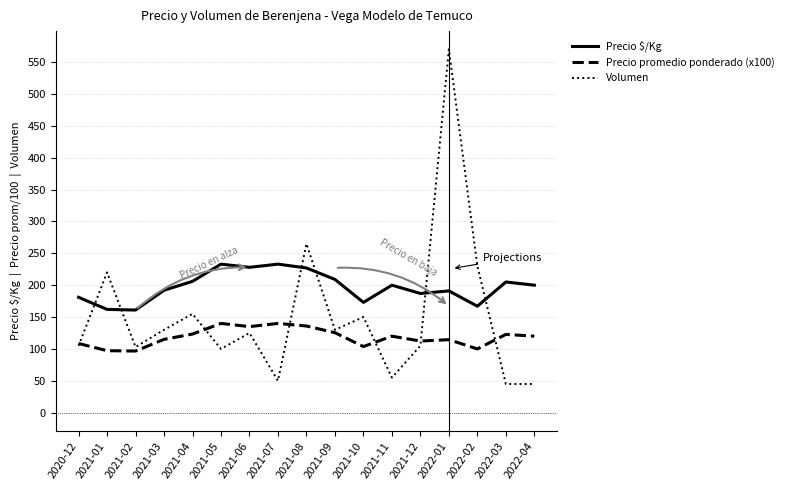

Does the chart display data point markers on the line(s)?

No